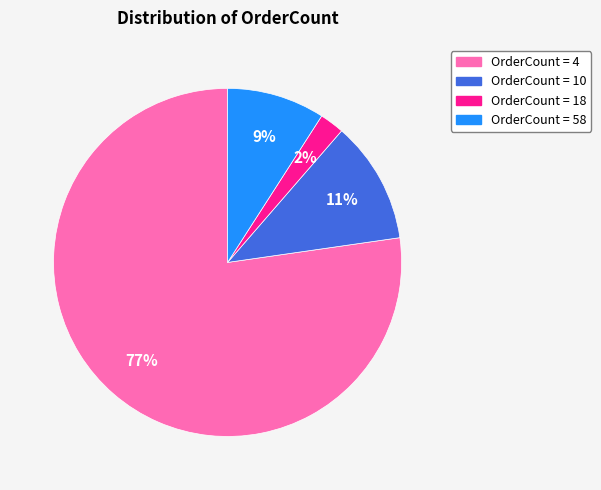

To the nearest percent, what is the average slice percentage?

25%